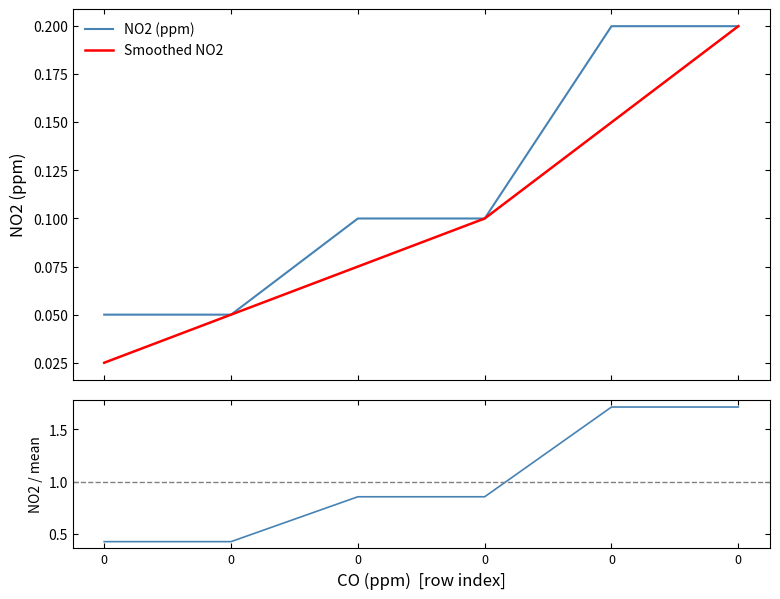

What is the average value of the Smoothed NO2 series?

0.1